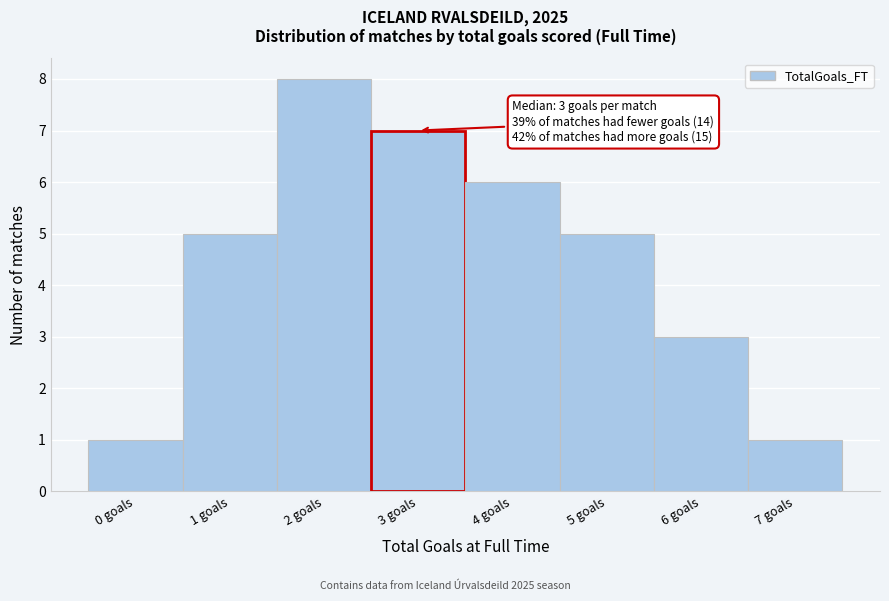

Reading left to right, extract all data points from this chart.

0 goals=1	1 goals=5	2 goals=8	3 goals=7	4 goals=6	5 goals=5	6 goals=3	7 goals=1